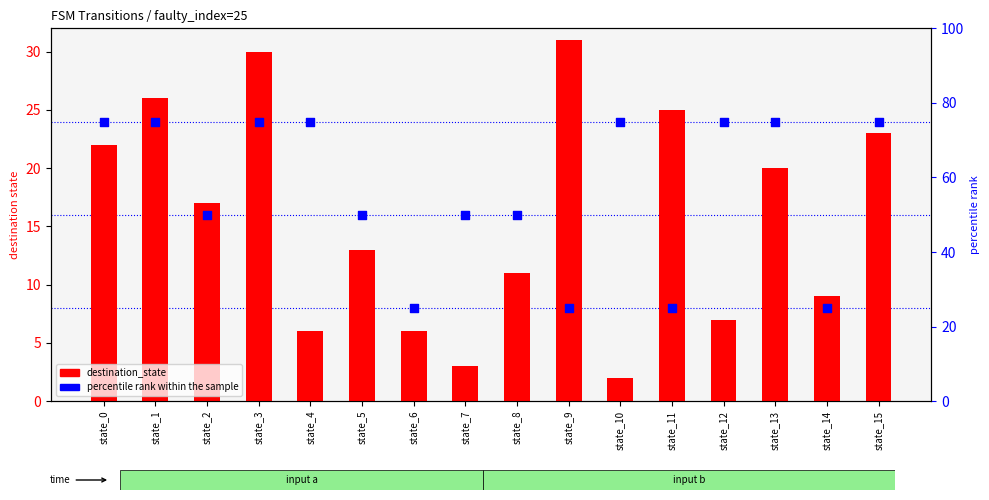

At how many categories does at least one series exceed 61?

8